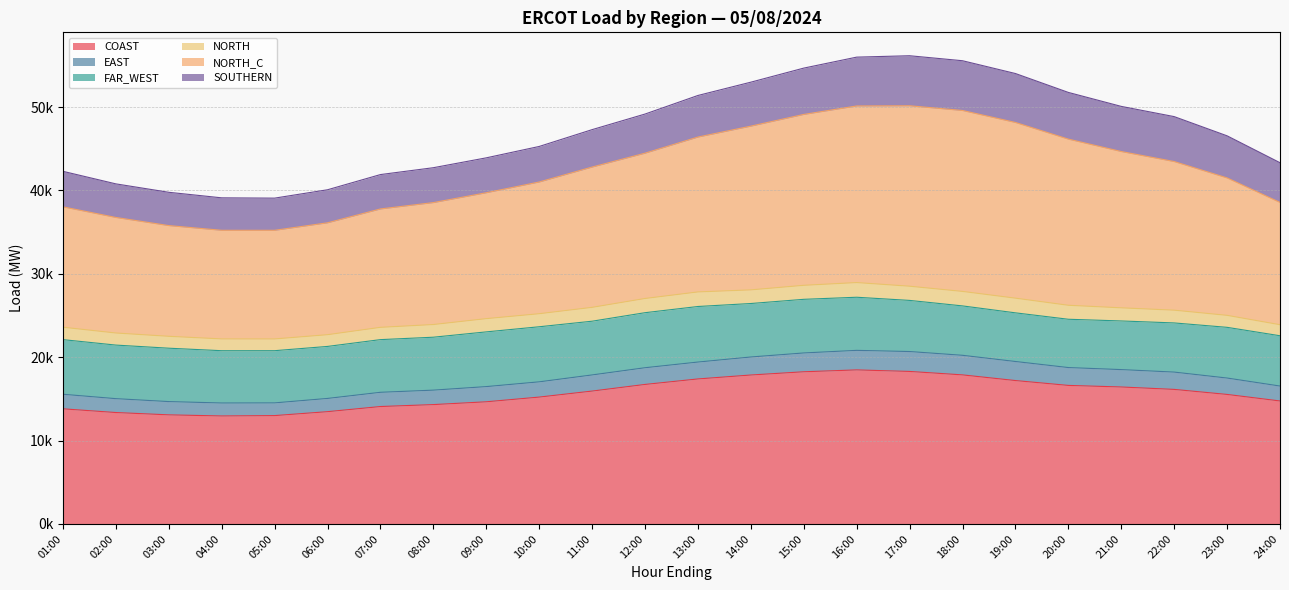

Does the chart display data point markers on the line(s)?

No